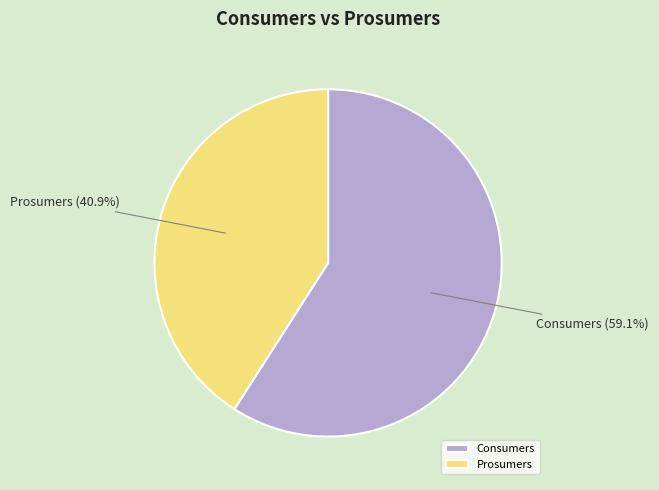

To the nearest percent, what is the combined percentage of Prosumers and Consumers?

100%